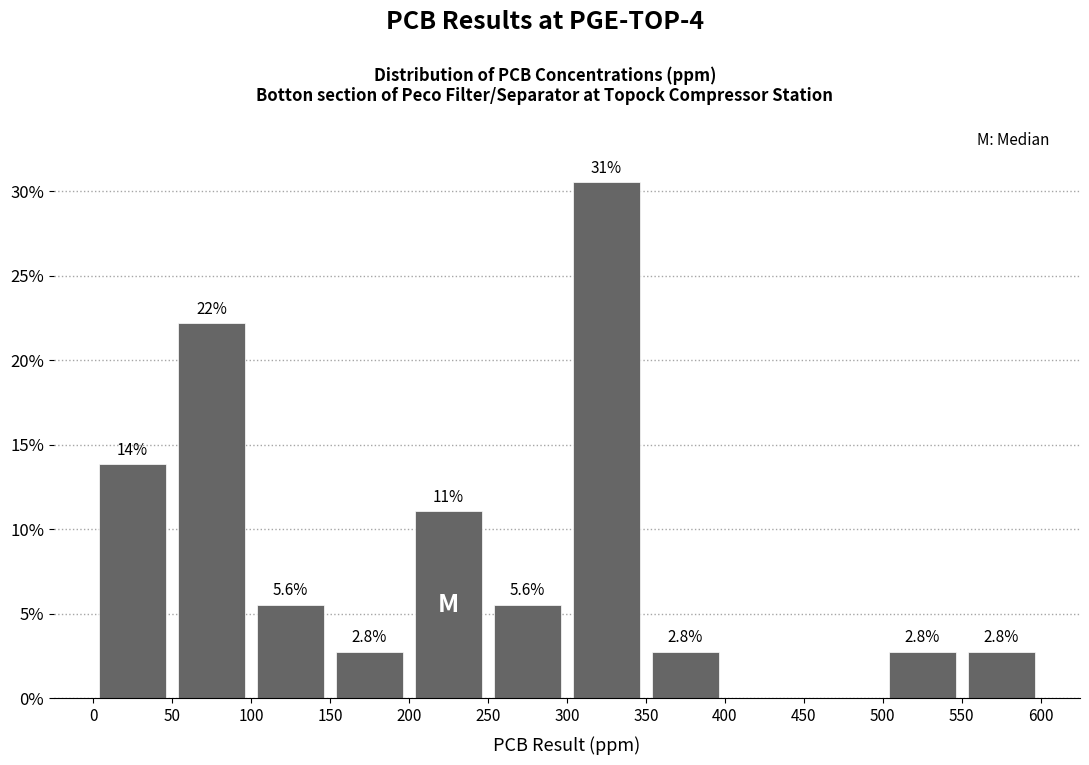

Which range on the x-axis has the tallest bar?

300 to 350